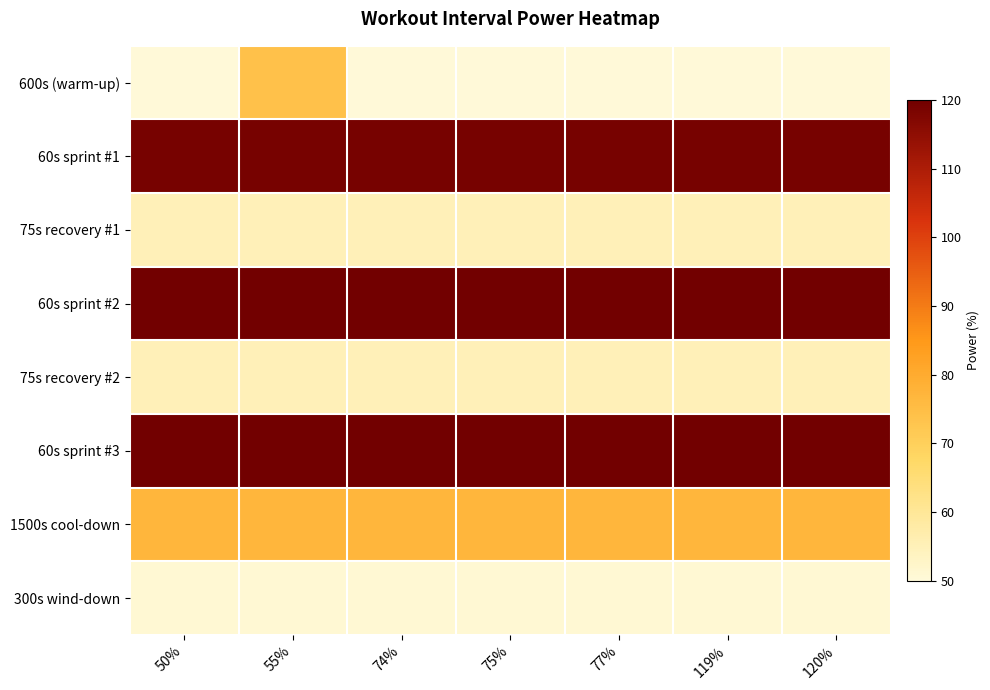

Which series has the widest spread of values?

600s (warm-up)